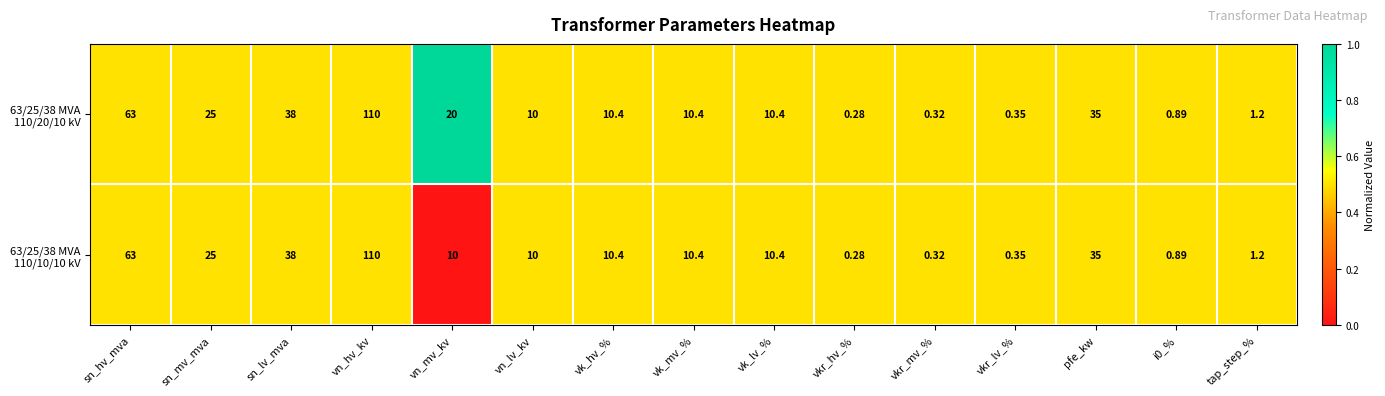

Which label corresponds to the smallest value in the chart?

vkr_hv_%